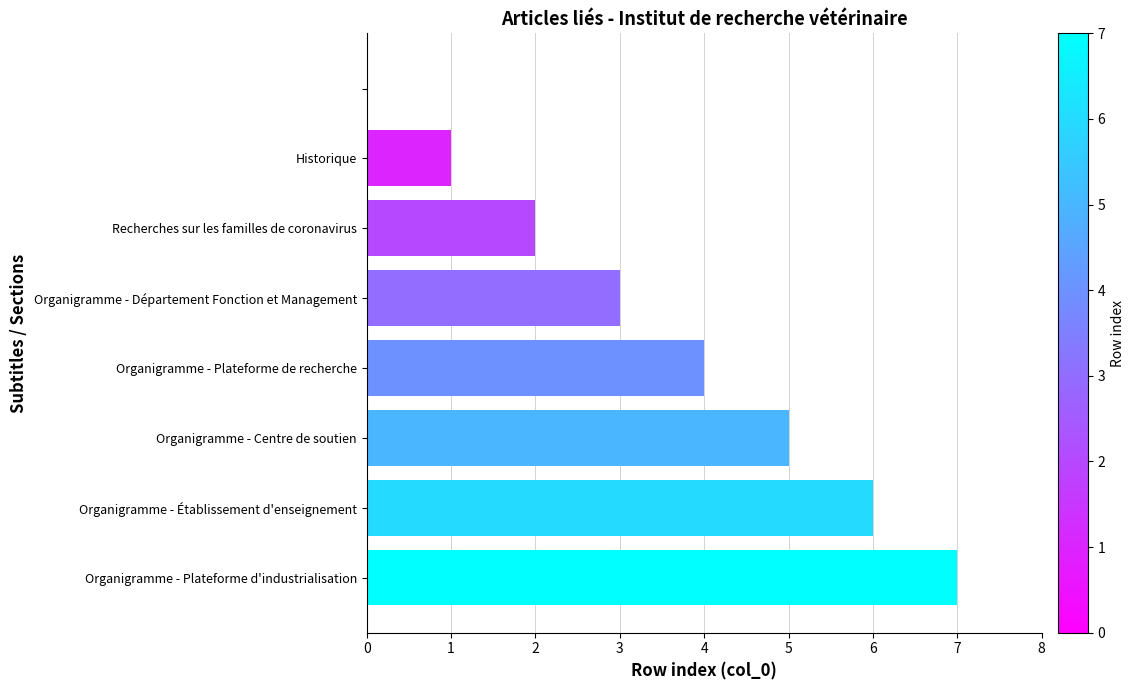

What is the maximum value shown in the chart?

7